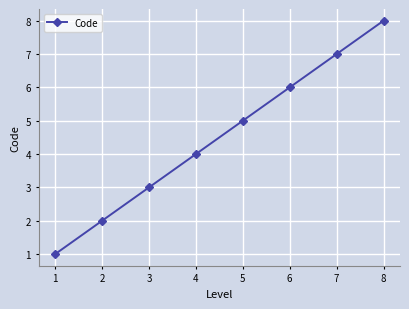

True or false: there are more than 2 points higher than both neighbors.

False